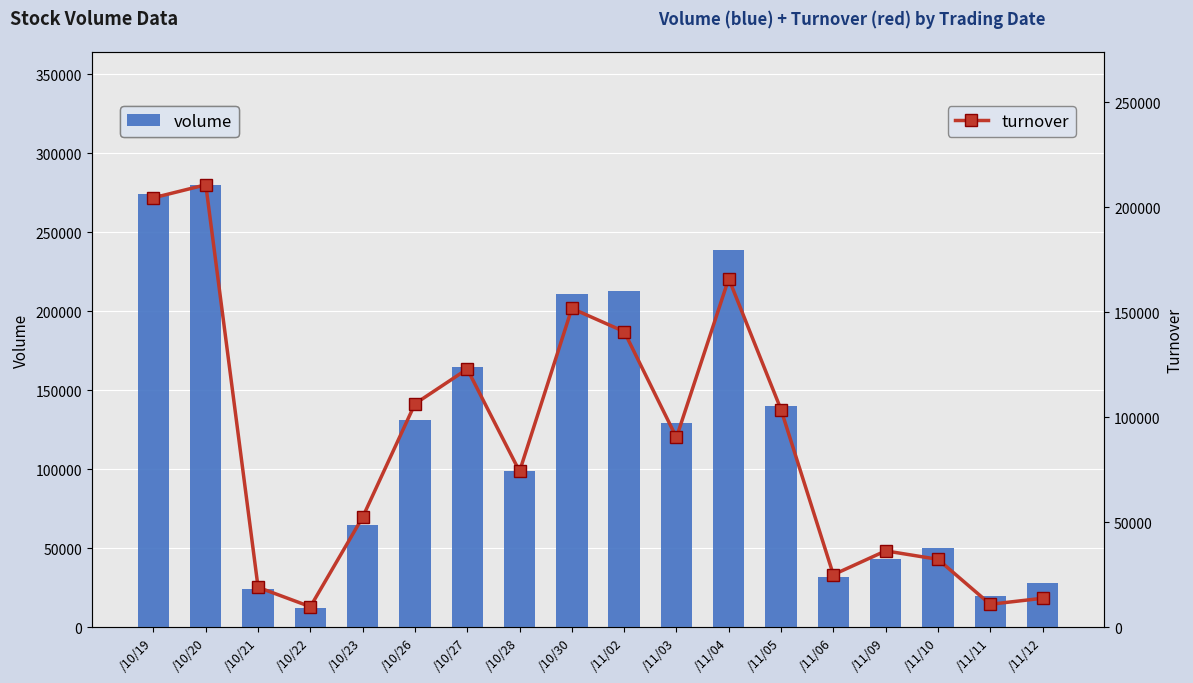

The value of volume at /11/05 is 140000. True or false?

True